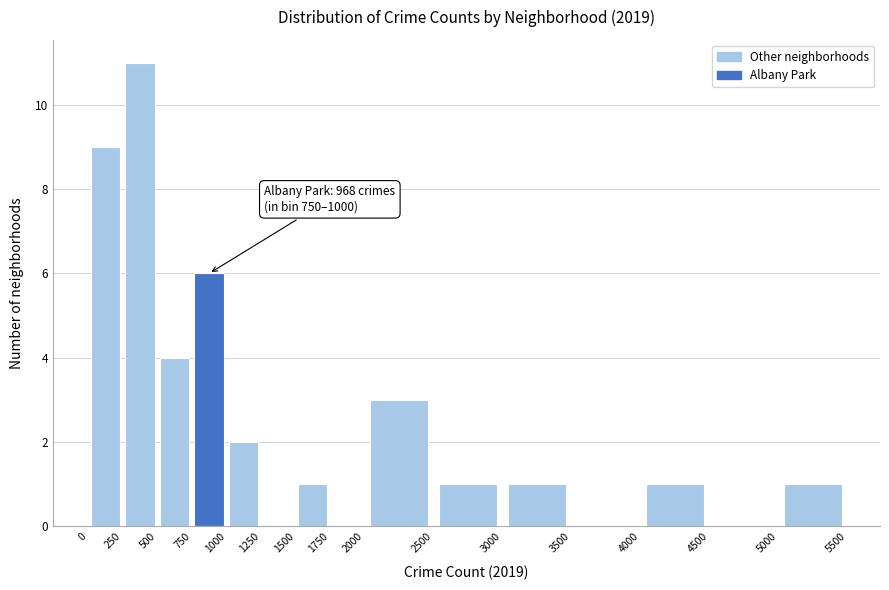

Which range on the x-axis has the tallest bar?

250 to 500